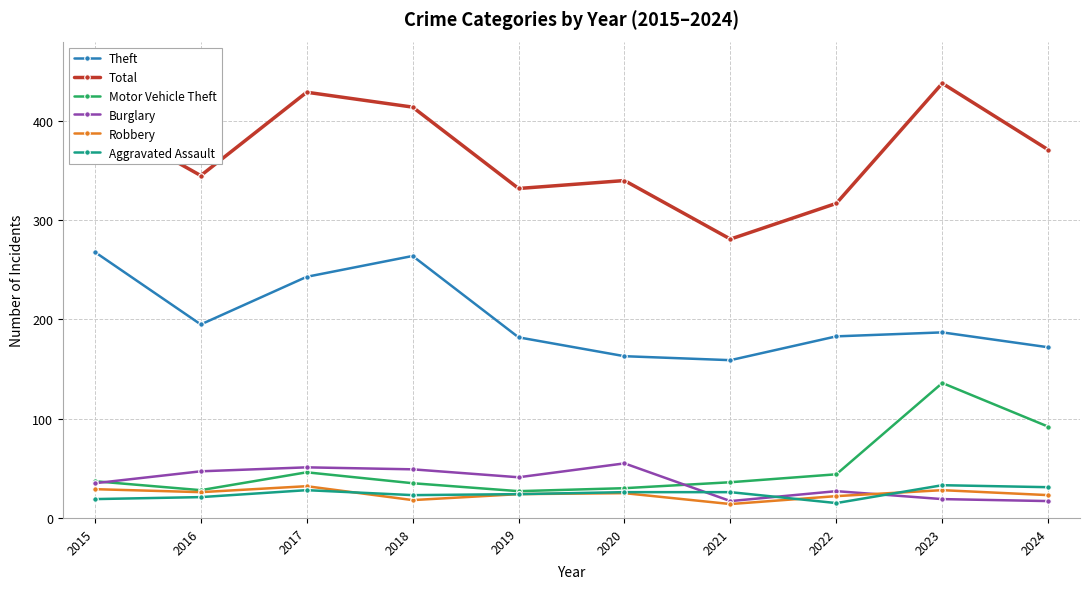

True or false: Robbery has more than 0 points higher than both neighbors.

True